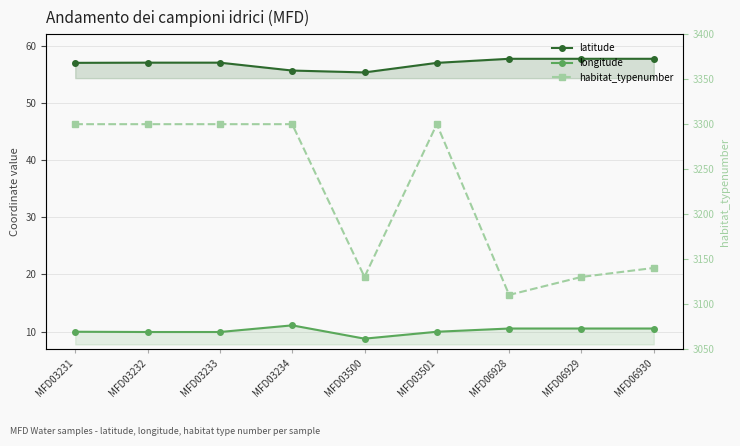

Where is the first local maximum for habitat_typenumber?

MFD03501